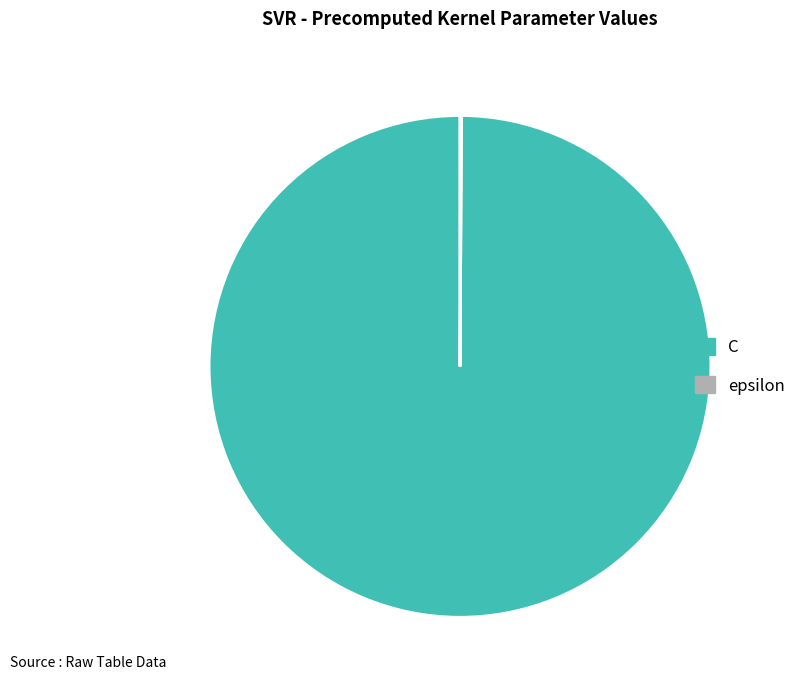

Is it true that C is 88% of the pie?

False